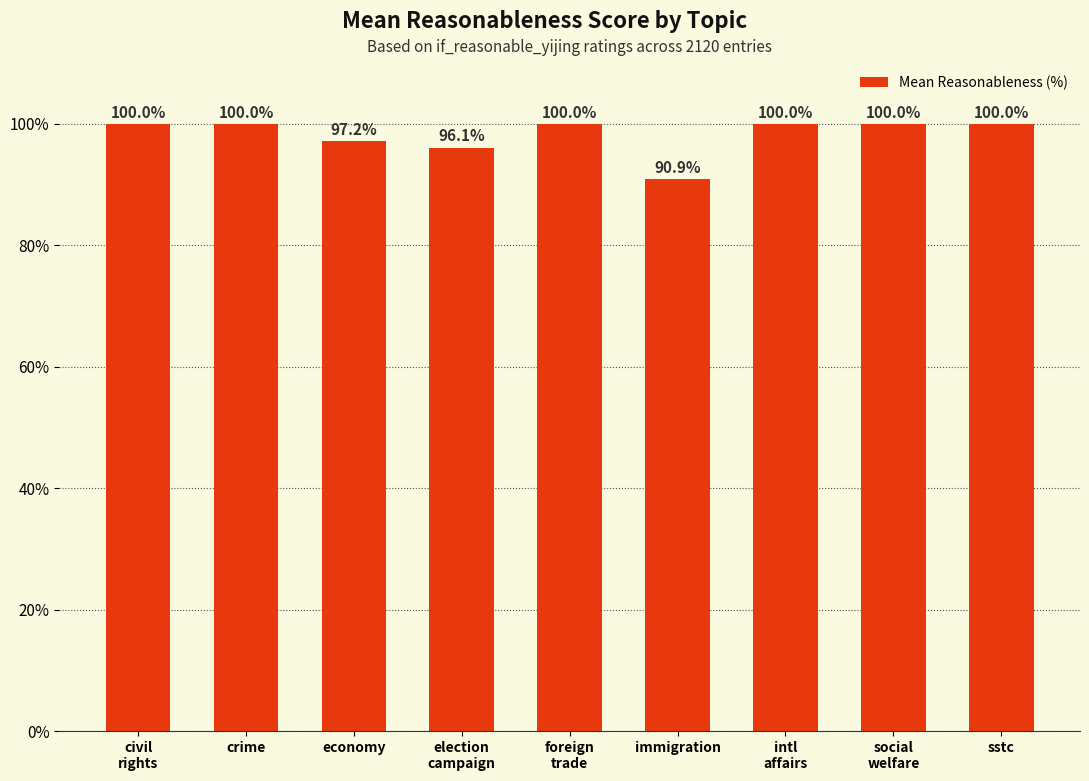

What value does the data have at immigration?

90.9